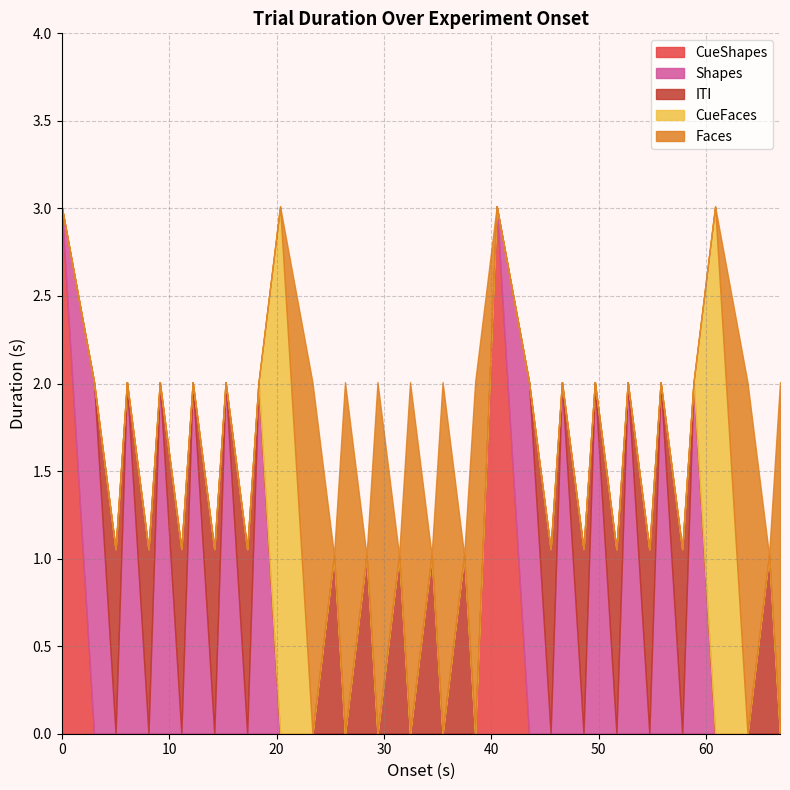

What is the approximate value of ITI at 17?

1.0